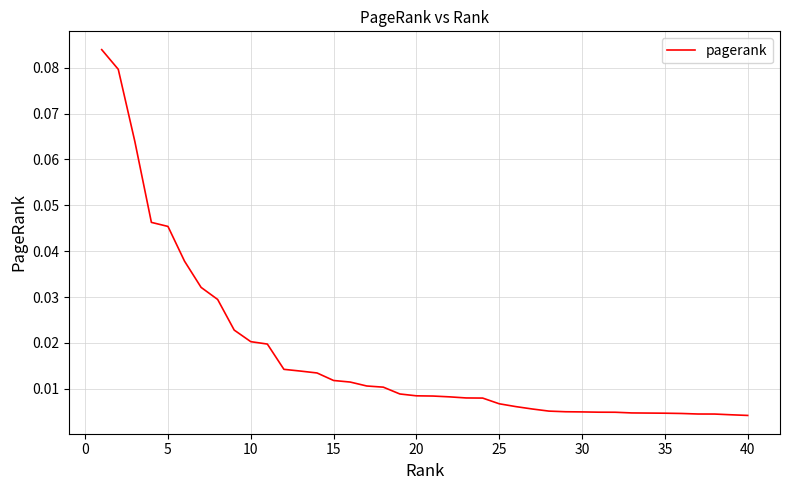

How many lines are shown in the chart?

1